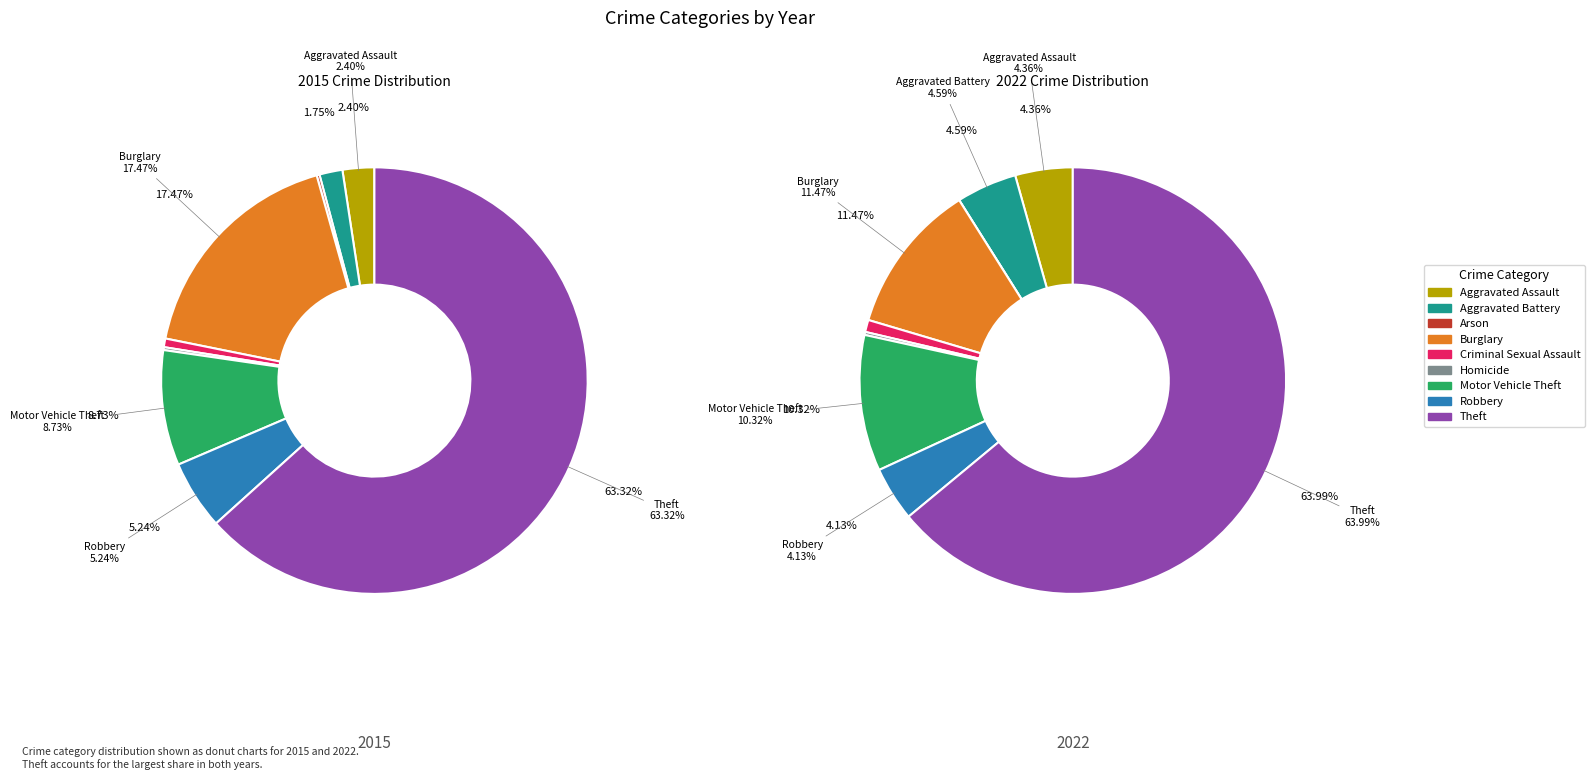

The 3 slice represents 19% of the pie. True or false?

False